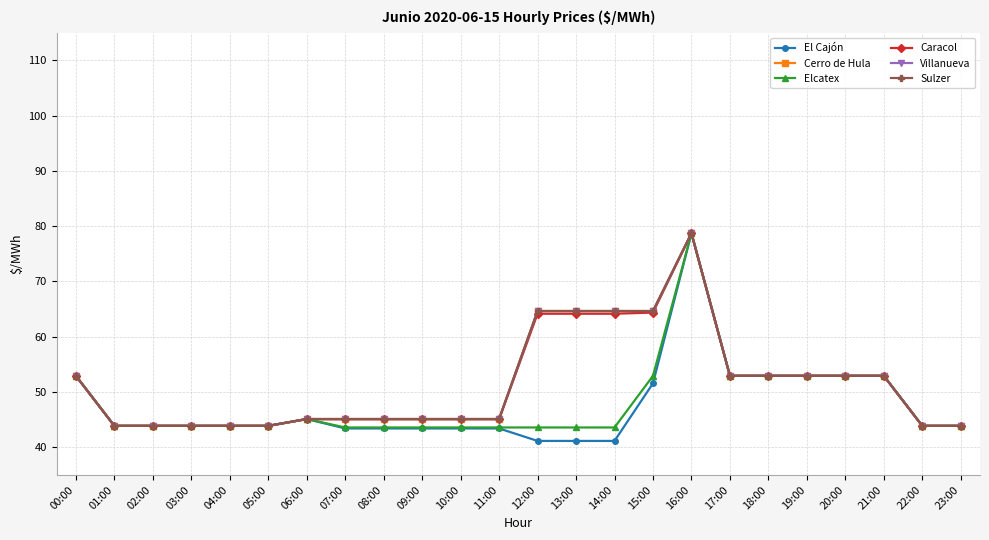

What is the total value across all series at 16:00?

472.3